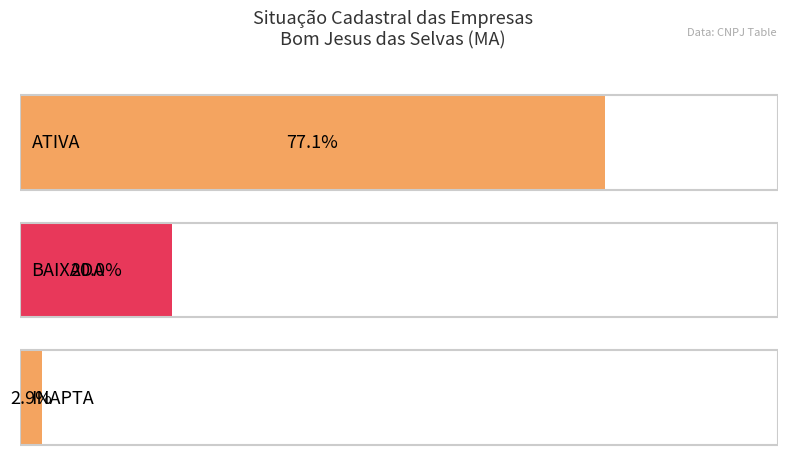

Where does the data first go above 7?

ATIVA